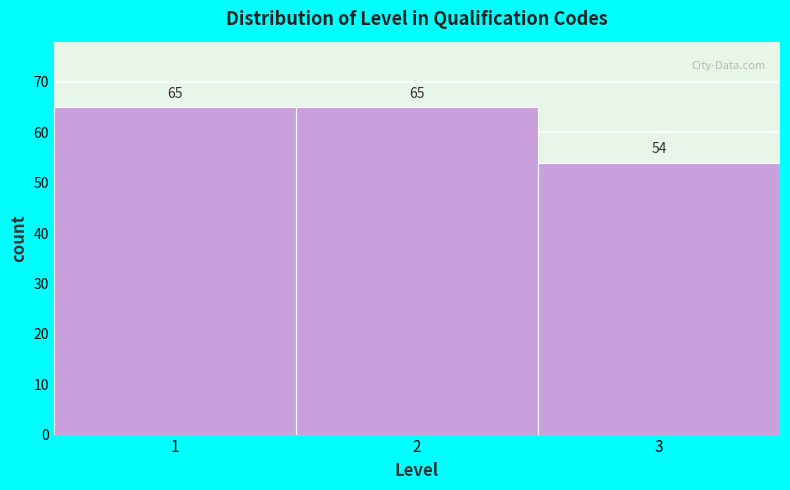

Reading right to left, transcribe all the data shown in this chart.

54	65	65